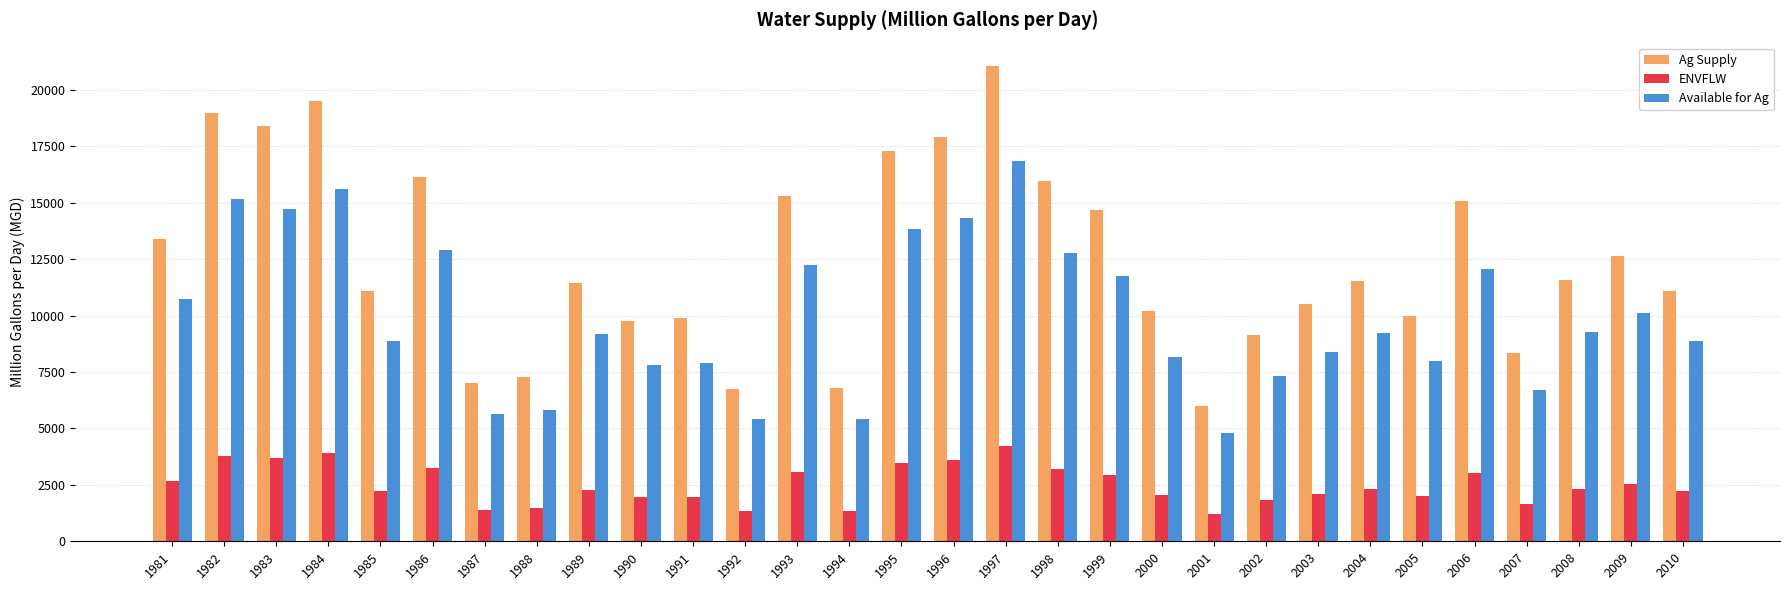

Which series has the widest spread of values?

Ag Supply